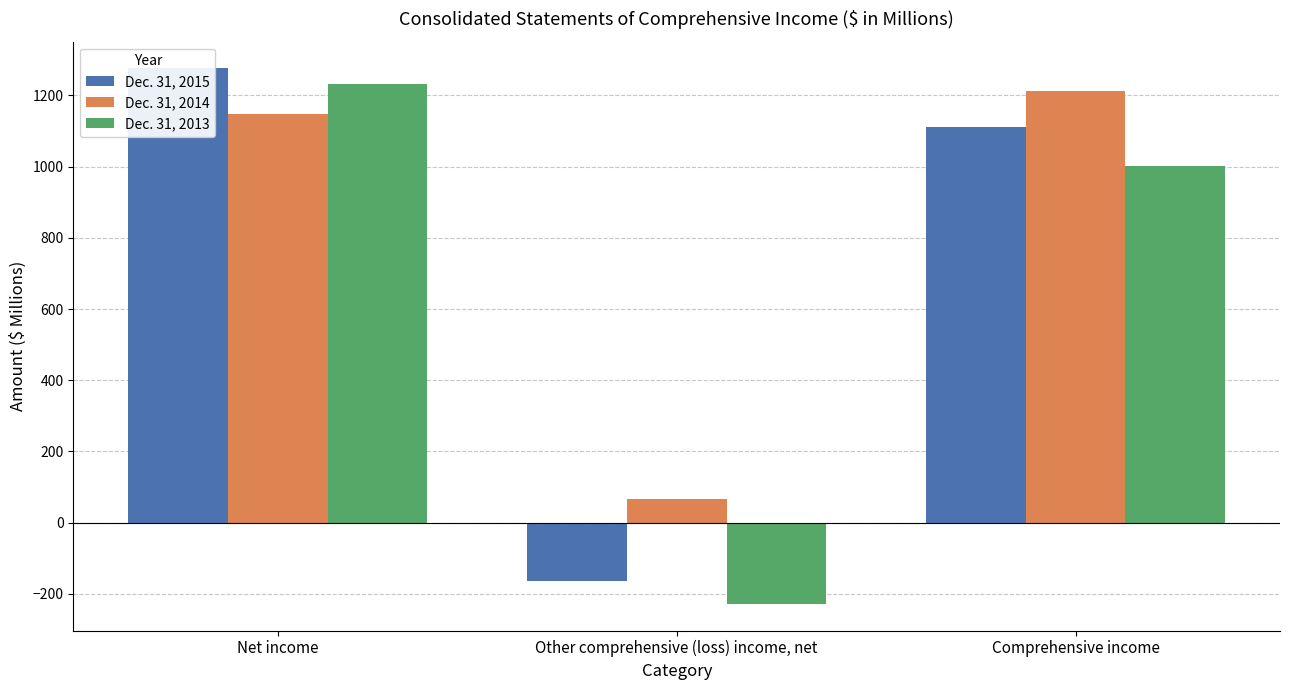

Reading right to left, what are all the values shown in this chart?

Dec. 31, 2015: 1111	-165	1276
Dec. 31, 2014: 1212	65	1147
Dec. 31, 2013: 1003	-228	1231